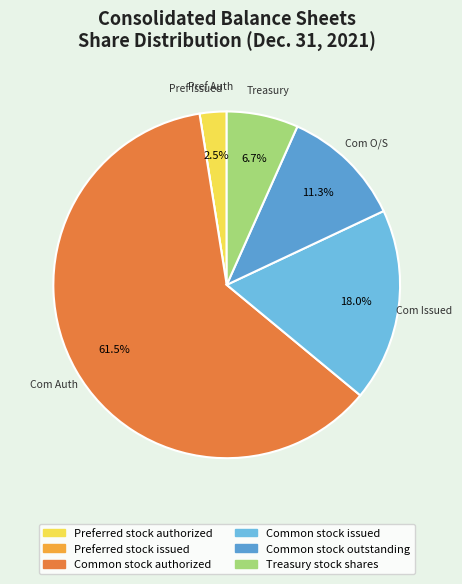

To the nearest percent, what percentage of the pie is Preferred stock authorized?

3%